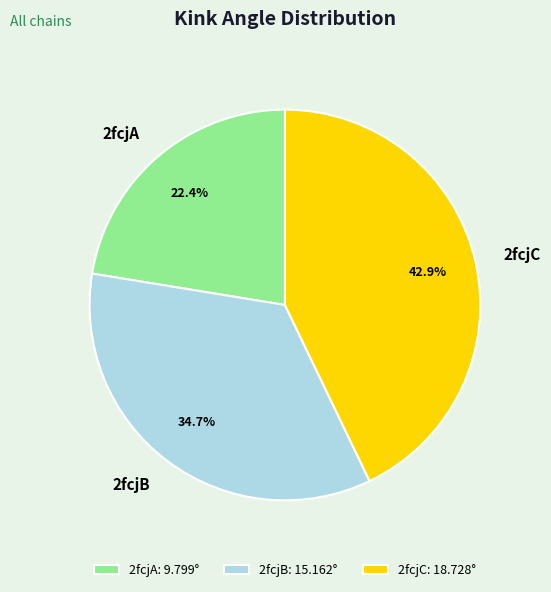

The 2fcjC slice represents 43% of the pie. True or false?

True